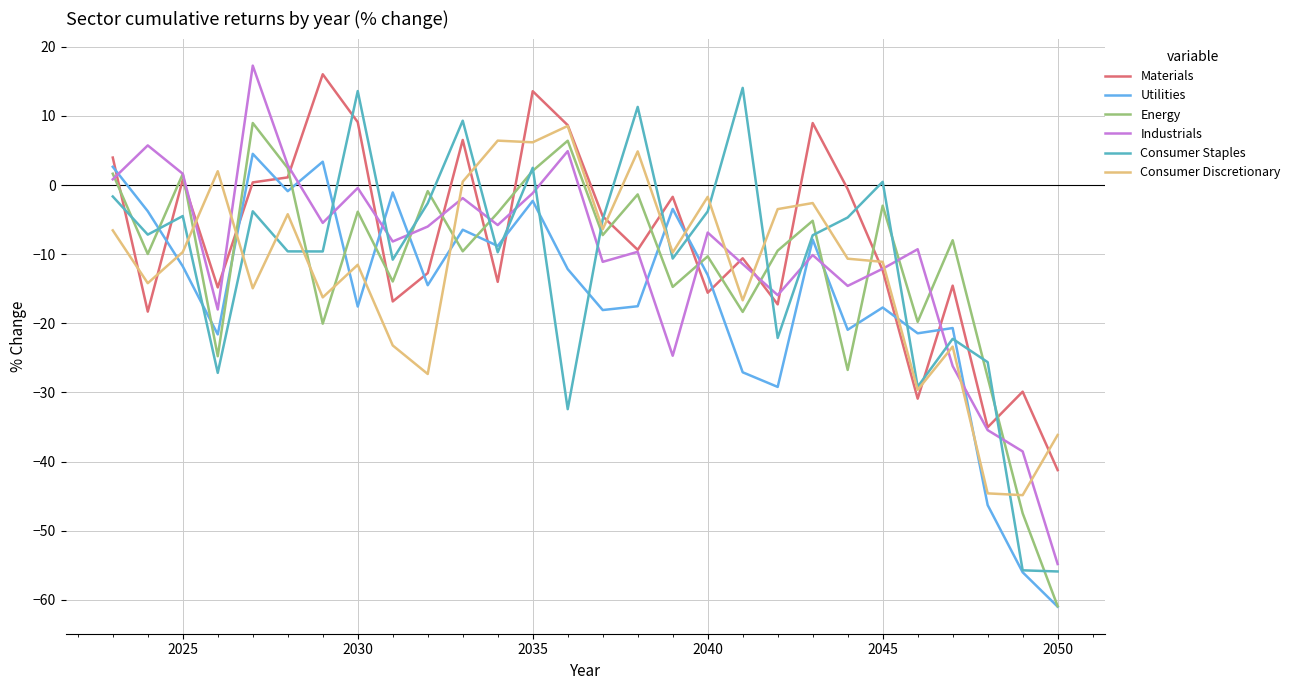

What is the sum of all Utilities values?

-450.7